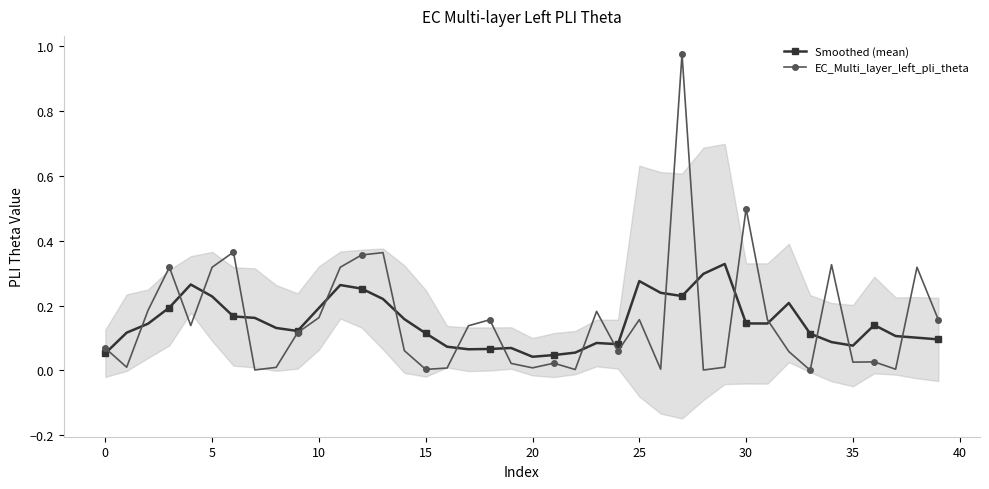

At which label does EC_Multi_layer_left_pli_theta reach its peak?

27